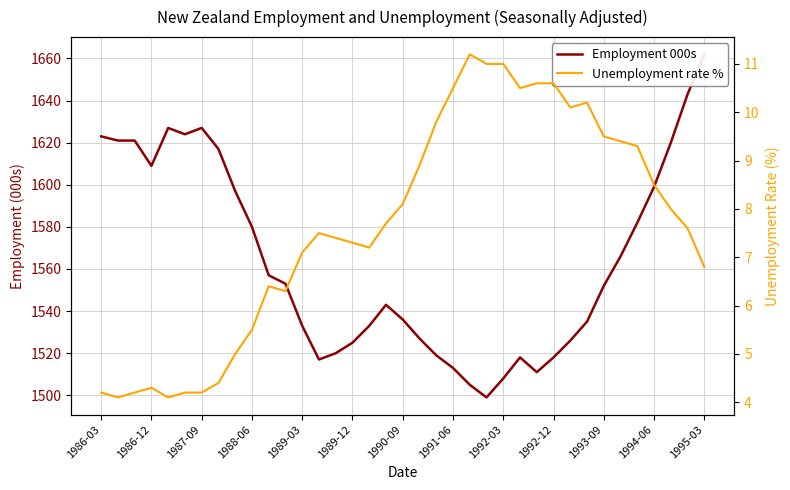

Between 15 and 23, which is larger?

15